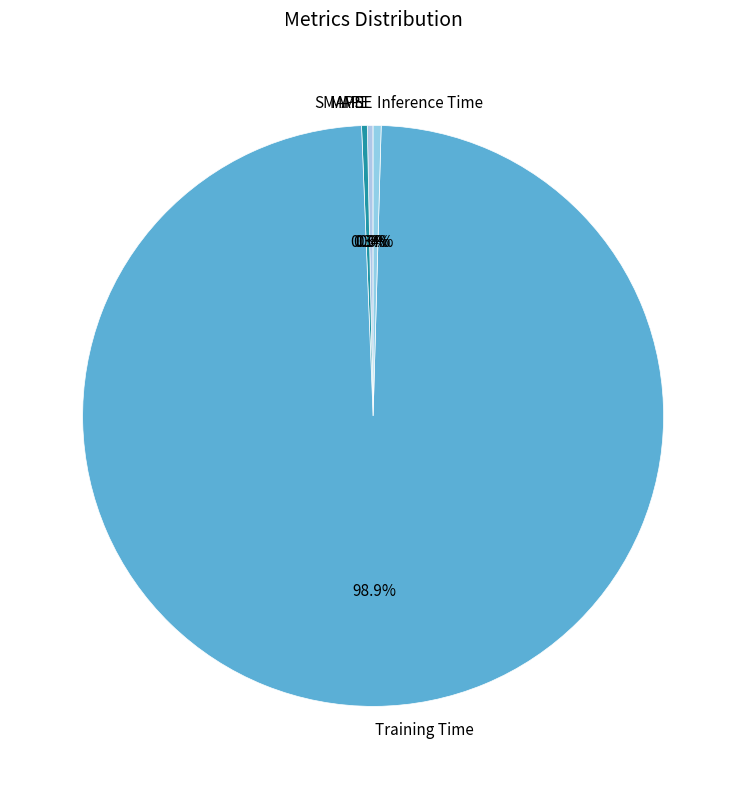

What is the largest slice in the pie chart?

Training Time